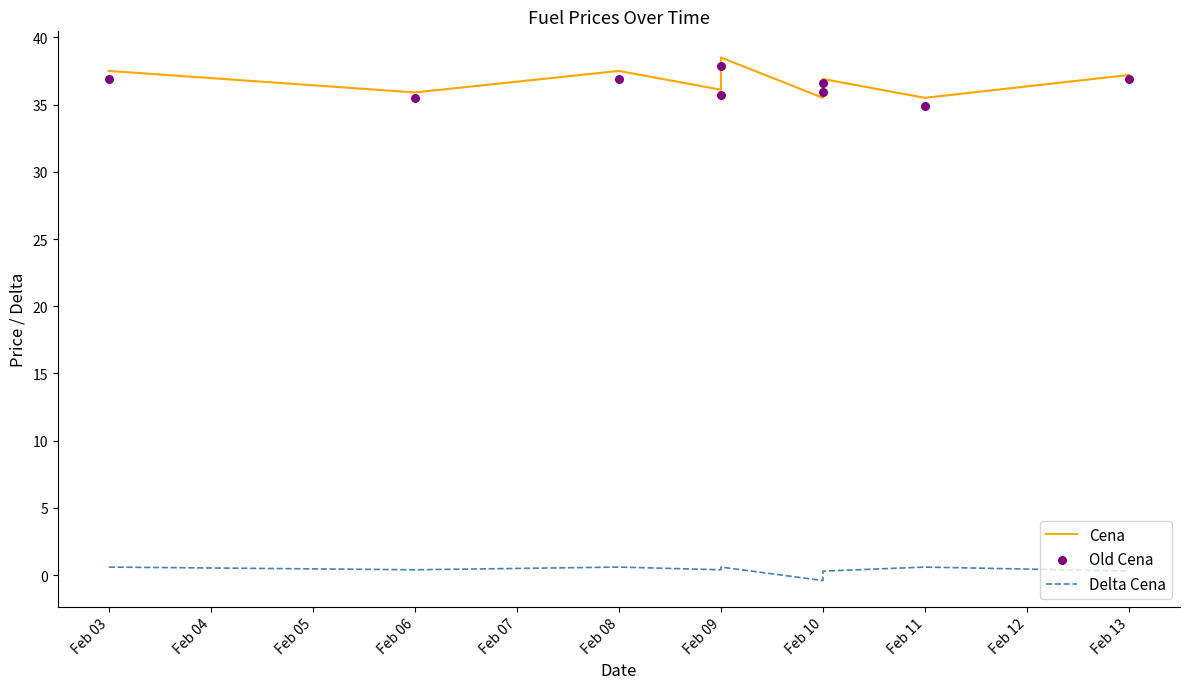

At how many categories does at least one series exceed 19?

9